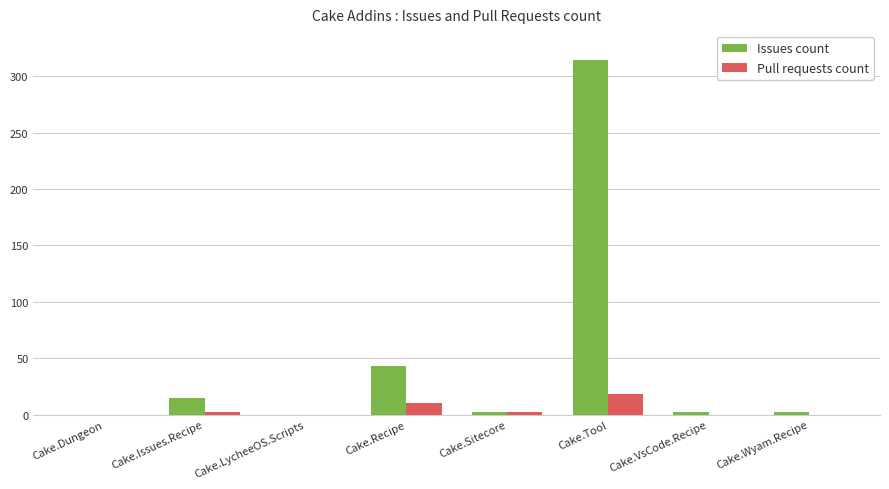

Between Cake.LycheeOS.Scripts and Cake.Tool, which series saw the biggest shift?

Issues count